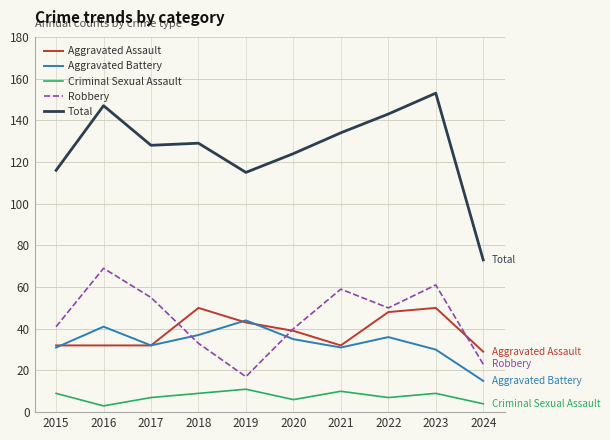

How many interior local valleys does the Aggravated Battery series have?

2